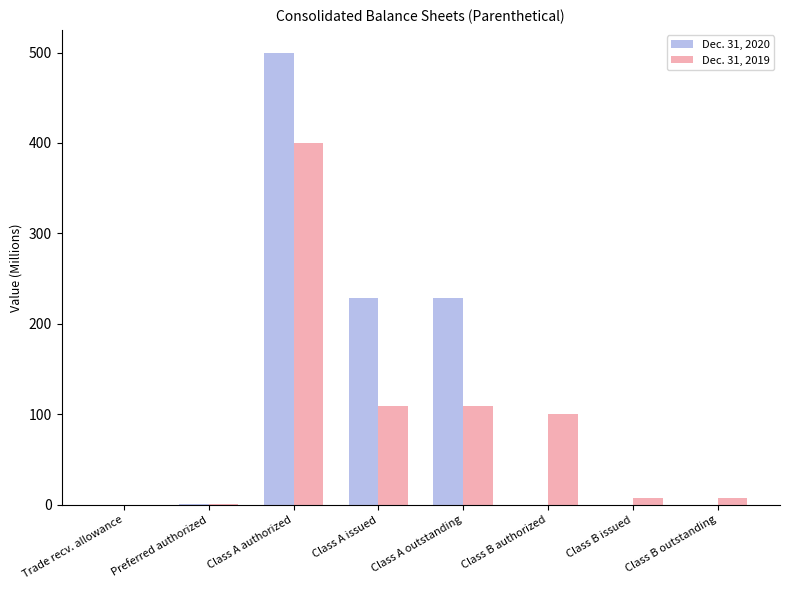

What is the spread (max minus min) of values at Class B authorized?

100.0